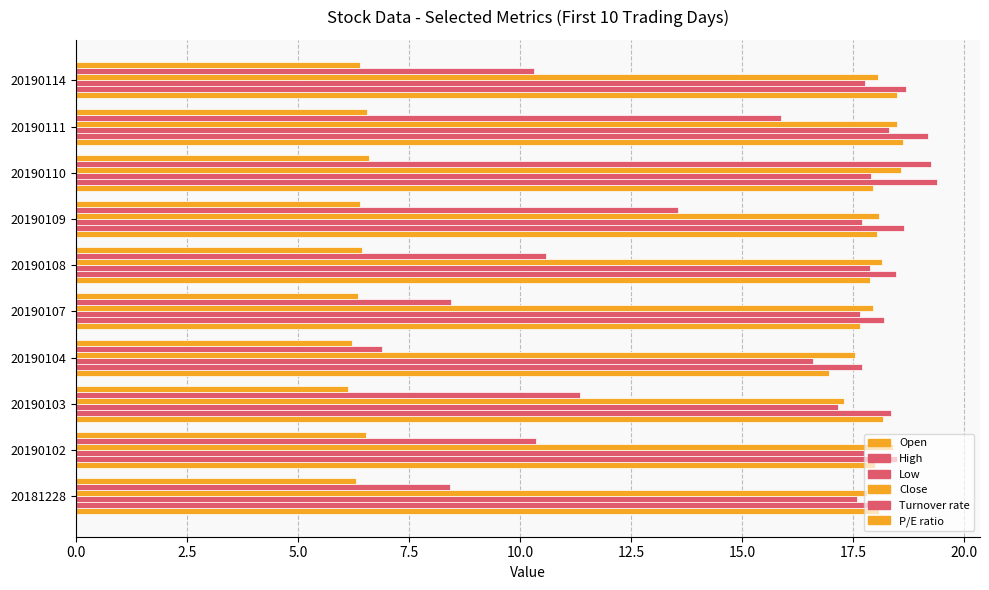

How many values in the Turnover rate series exceed 10?

7